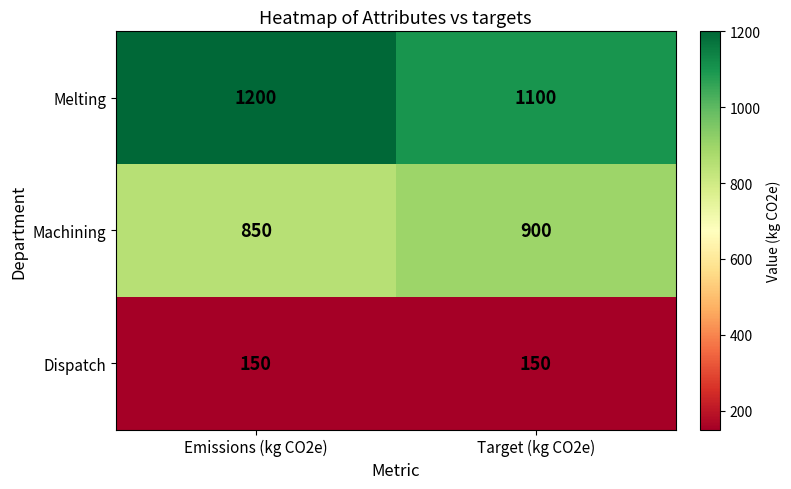

Which series has the widest spread of values?

Melting